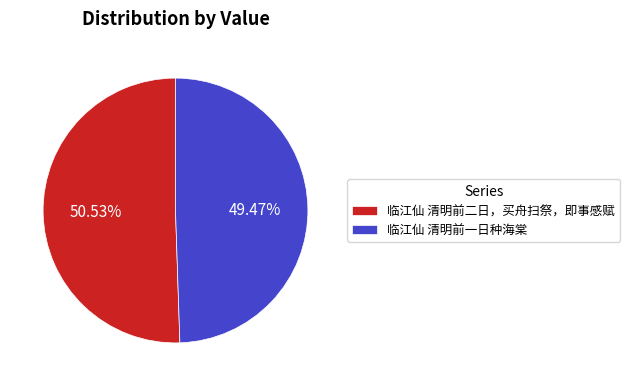

The 临江仙 清明前一日种海棠 slice represents 39% of the pie. True or false?

False